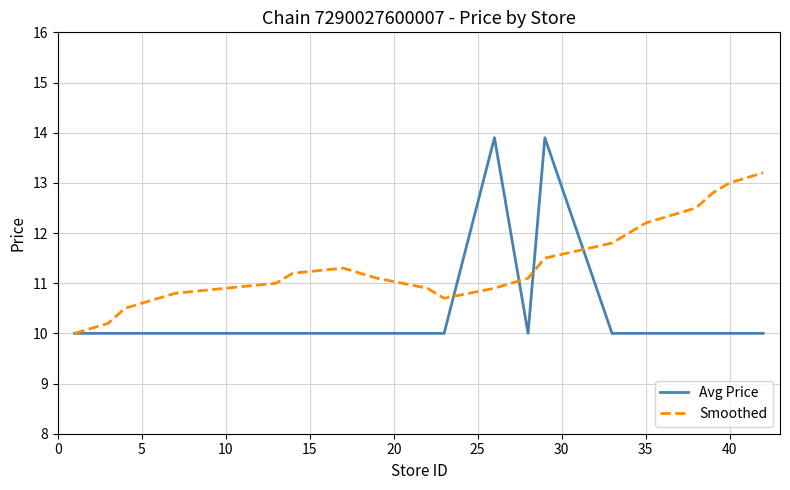

What is the minimum value for Smoothed?

10.0